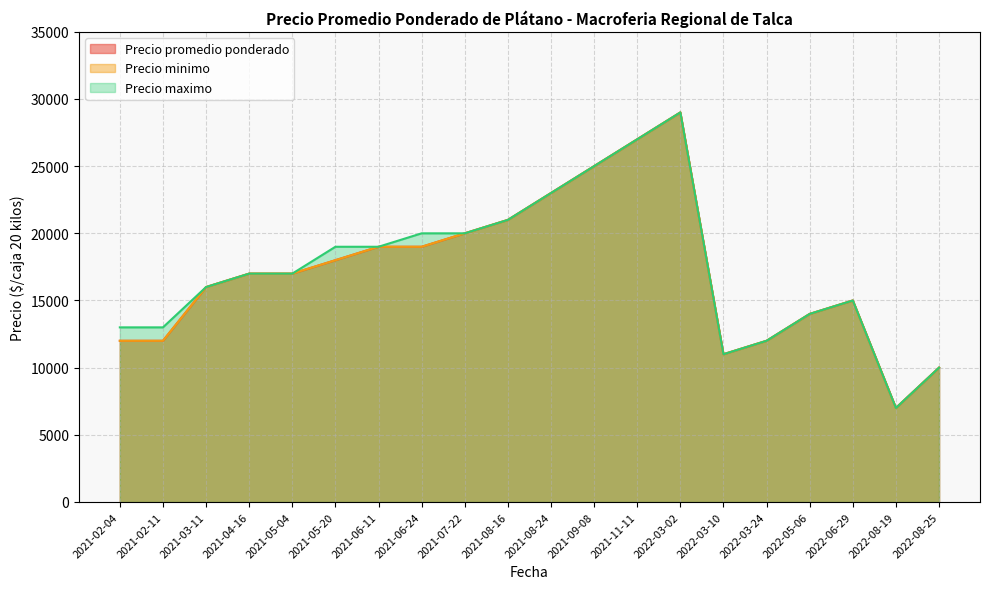

True or false: Precio maximo and Precio promedio ponderado intersect in this chart.

False